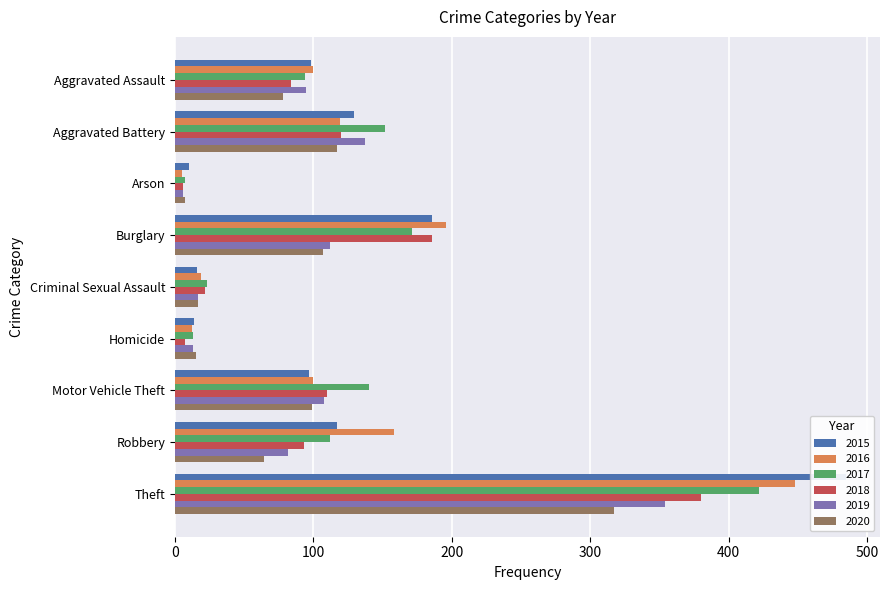

Reading left to right, extract all data points from this chart.

2015: Aggravated Assault=98	Aggravated Battery=129	Arson=10	Burglary=186	Criminal Sexual Assault=16	Homicide=14	Motor Vehicle Theft=97	Robbery=117	Theft=485
2016: Aggravated Assault=100	Aggravated Battery=119	Arson=5	Burglary=196	Criminal Sexual Assault=19	Homicide=12	Motor Vehicle Theft=100	Robbery=158	Theft=448
2017: Aggravated Assault=94	Aggravated Battery=152	Arson=7	Burglary=171	Criminal Sexual Assault=23	Homicide=13	Motor Vehicle Theft=140	Robbery=112	Theft=422
2018: Aggravated Assault=84	Aggravated Battery=120	Arson=6	Burglary=186	Criminal Sexual Assault=22	Homicide=7	Motor Vehicle Theft=110	Robbery=93	Theft=380
2019: Aggravated Assault=95	Aggravated Battery=137	Arson=6	Burglary=112	Criminal Sexual Assault=17	Homicide=13	Motor Vehicle Theft=108	Robbery=82	Theft=354
2020: Aggravated Assault=78	Aggravated Battery=117	Arson=7	Burglary=107	Criminal Sexual Assault=17	Homicide=15	Motor Vehicle Theft=99	Robbery=64	Theft=317